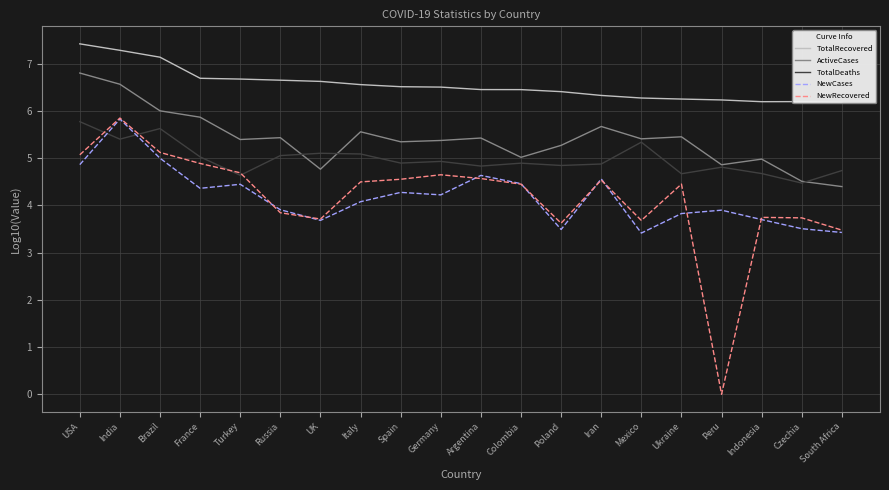

Between Brazil and Russia, which series saw the biggest shift?

NewRecovered